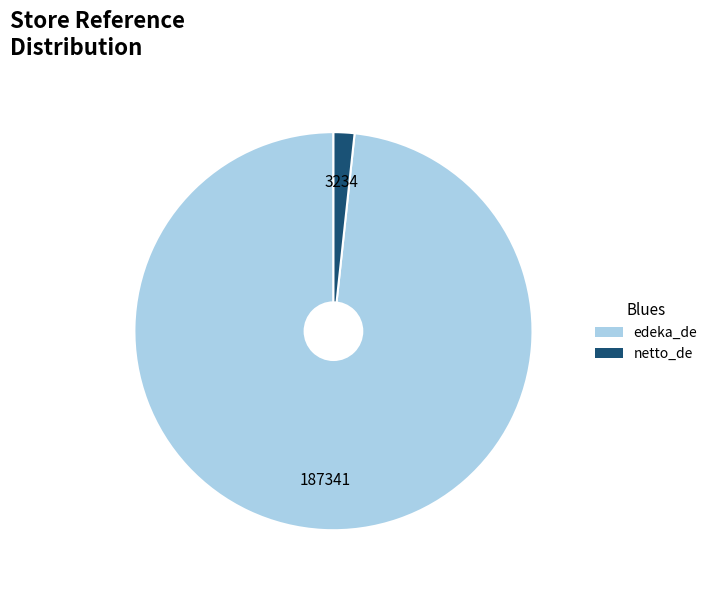

What is the smallest slice in the pie chart?

netto_de